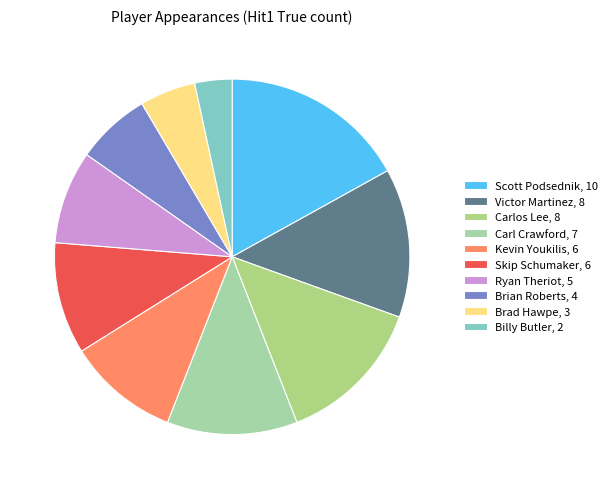

How many slices are in this pie chart?

10